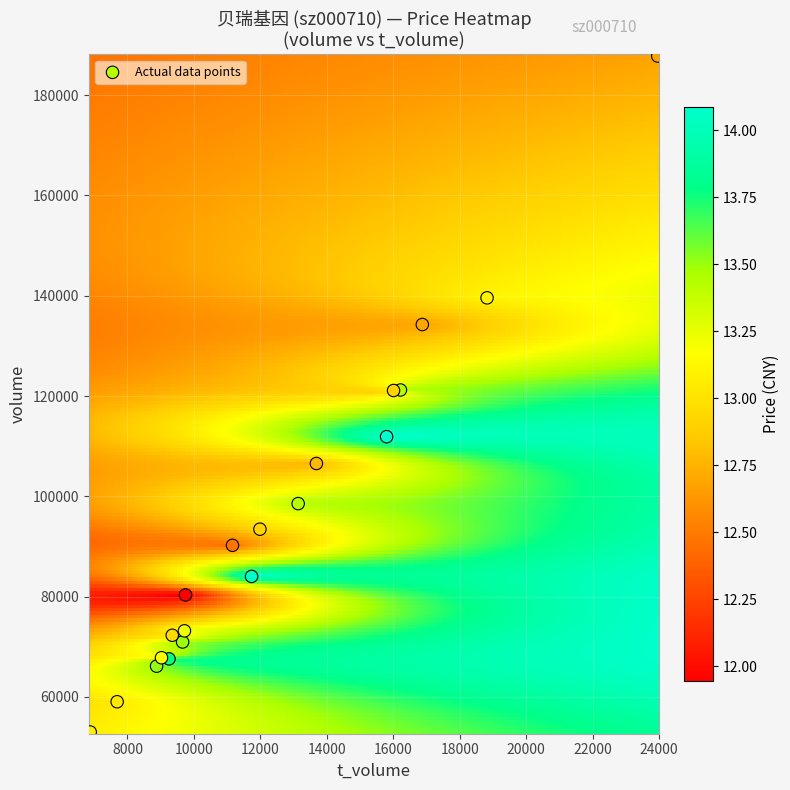

What is the range of Y values (max minus min)?

134762